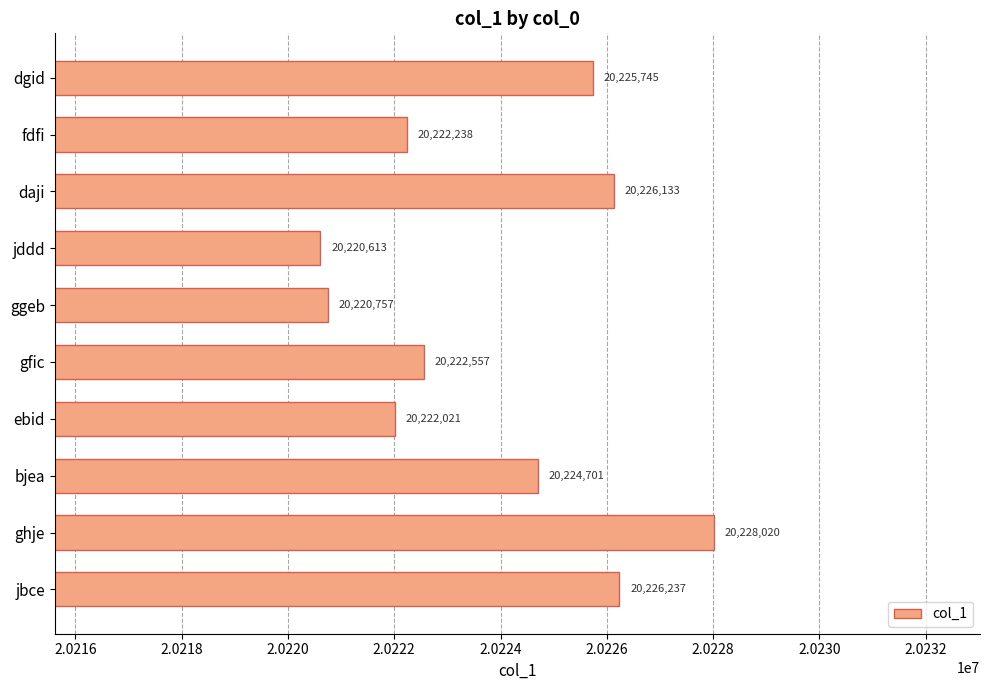

What is the difference between the second highest and minimum values?

5624